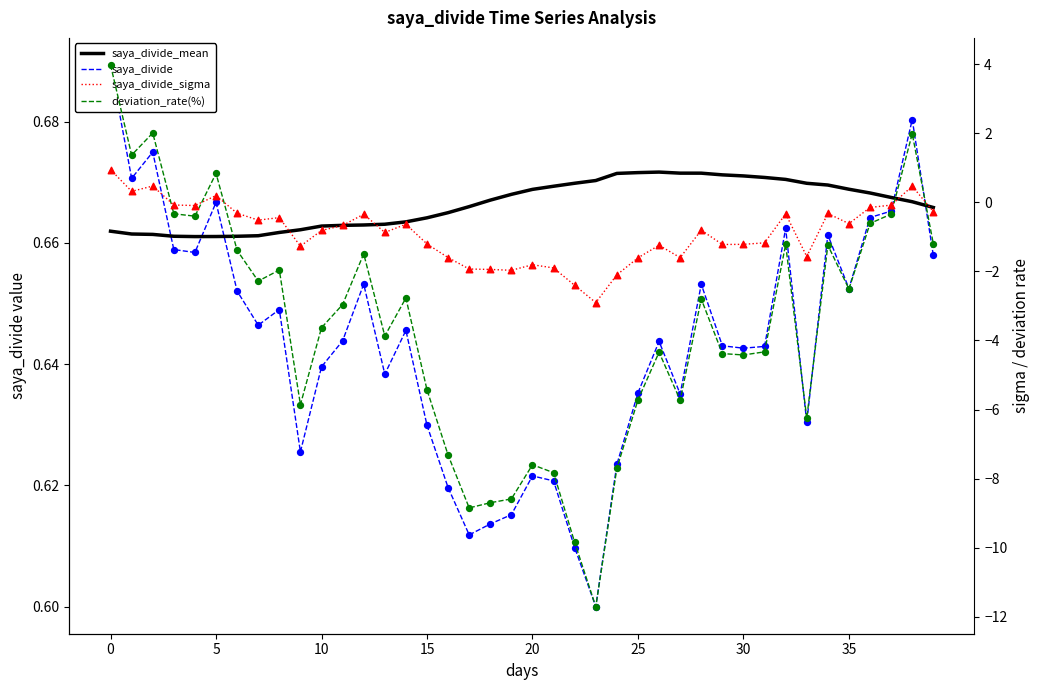

Is the value of saya_divide_sigma at 10 greater than the value of deviation_rate(%) at 29?

Yes